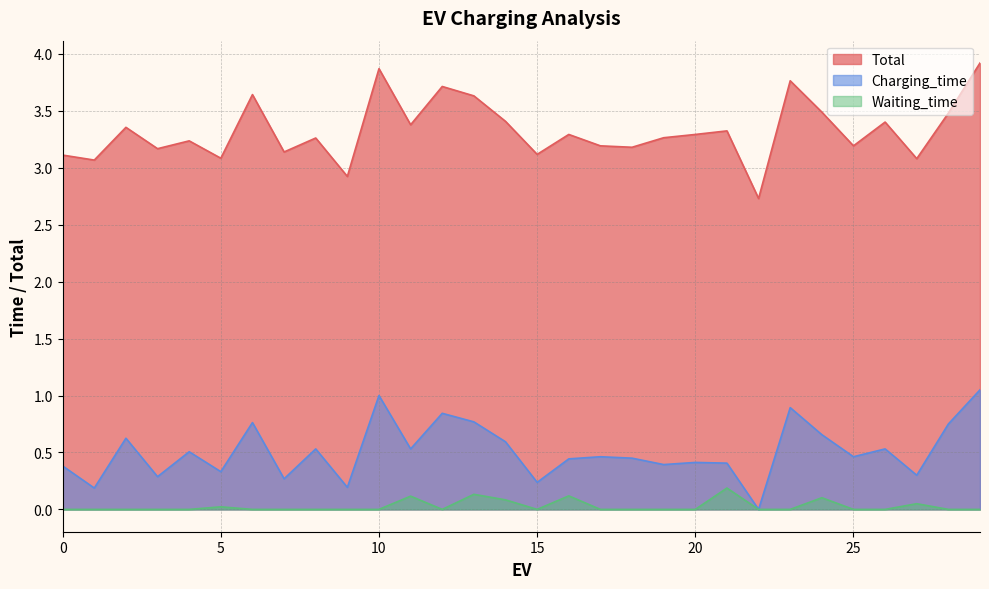

True or false: Total and Charging_time intersect in this chart.

False